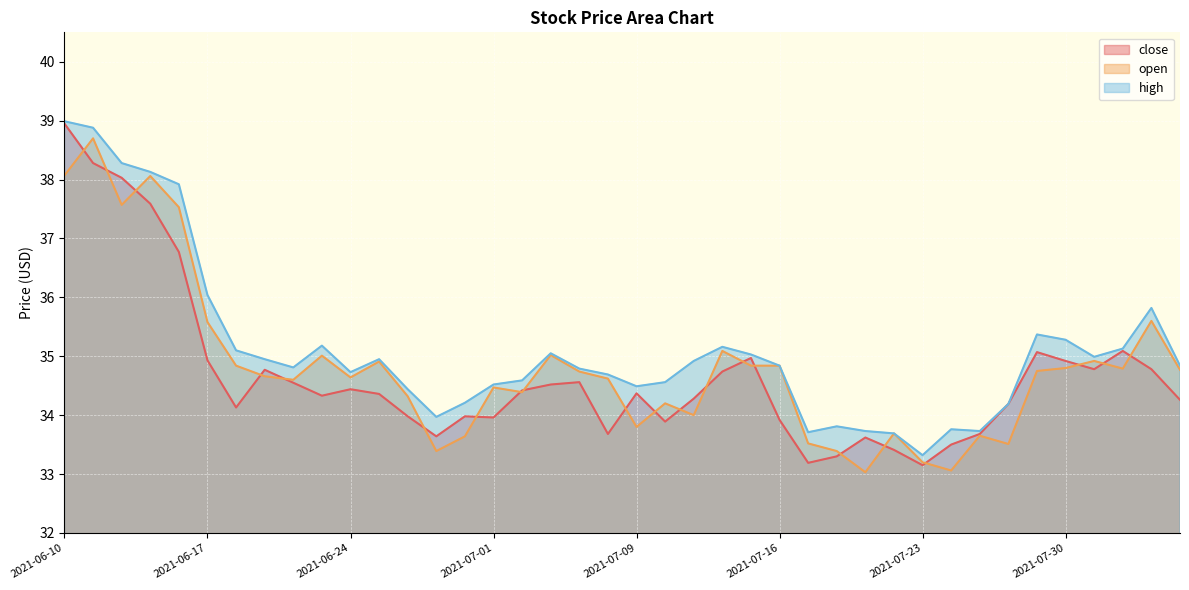

What is the approximate value of high at 2021-07-23?

33.3